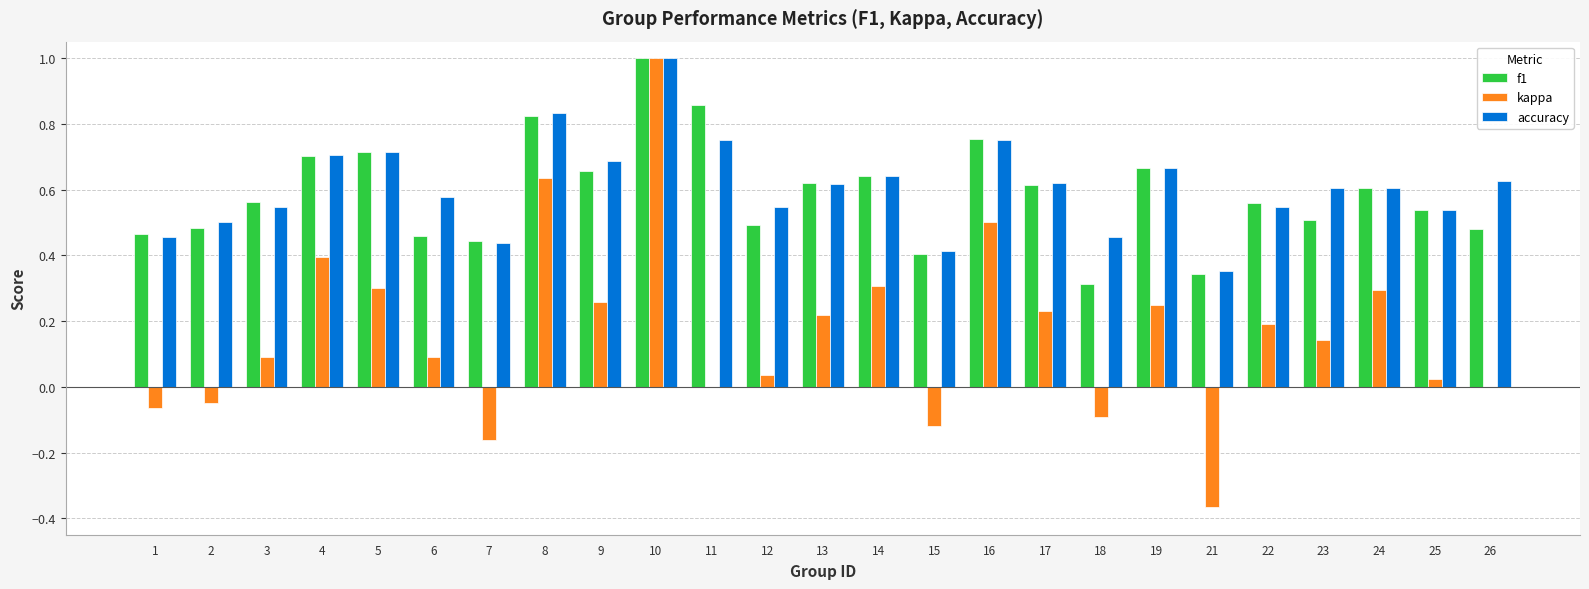

Is the value of f1 at 3 greater than the value of accuracy at 2?

Yes